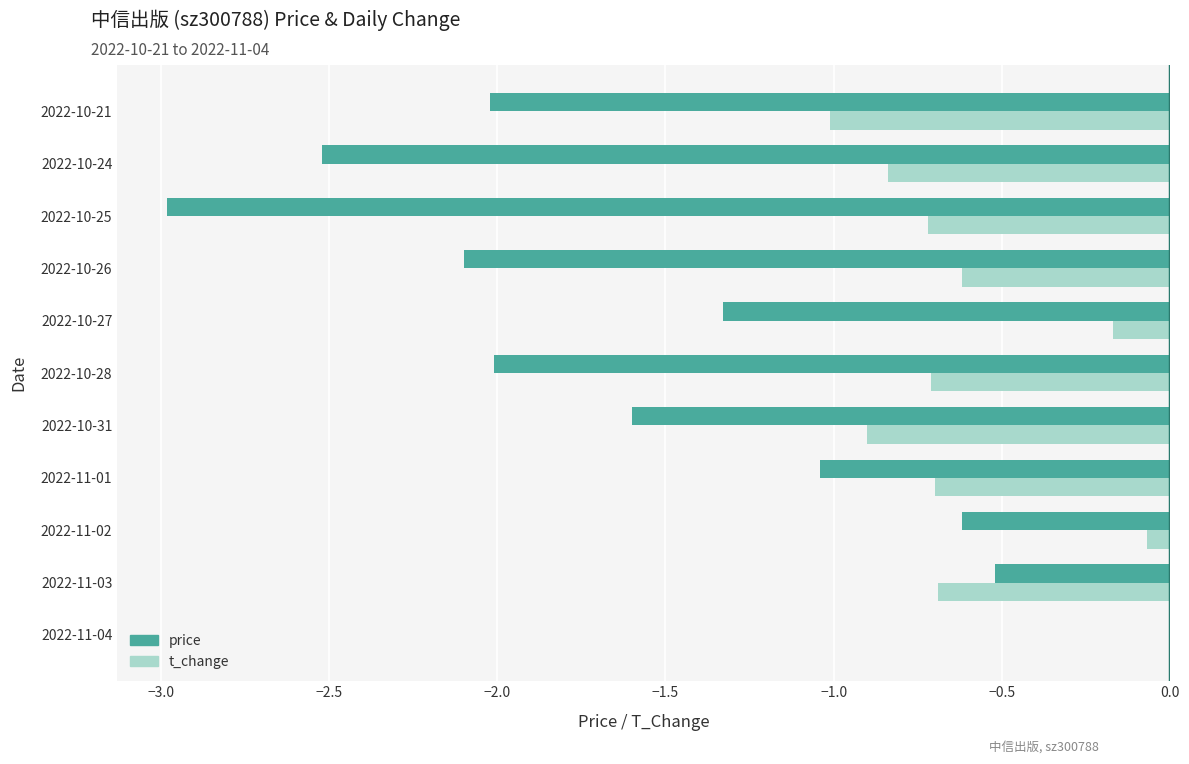

Is the value of t_change at 2022-11-01 greater than the value of price at 2022-11-03?

No